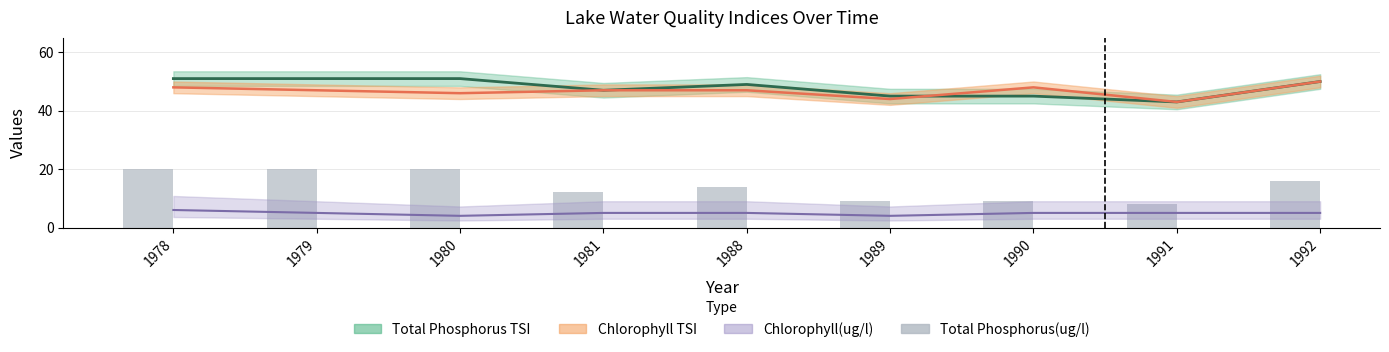

What is the change in value from 1981 to 1989?

-3